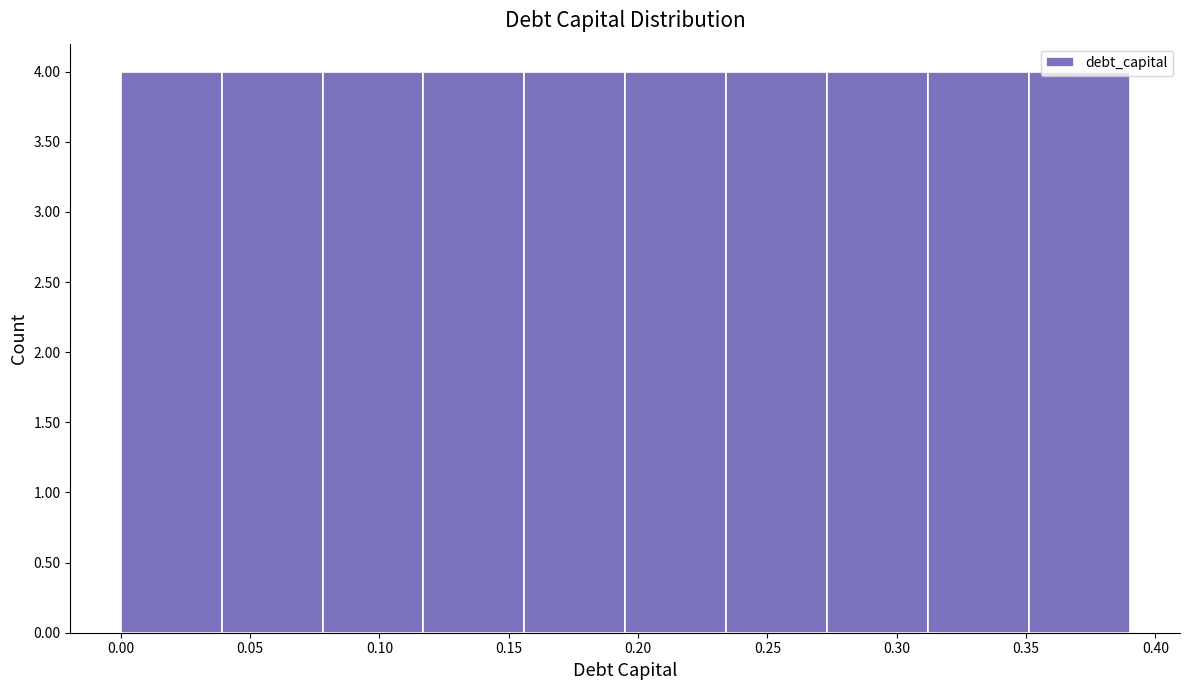

Reading left to right, transcribe this chart: for each bar, give the range it covers on the x-axis and its height. Neither the bar edges nor the heights are printed on the chart, so give them approximately, as read against the axes.

0.000 to 0.039: 4
0.039 to 0.078: 4
0.078 to 0.117: 4
0.117 to 0.156: 4
0.156 to 0.195: 4
0.195 to 0.234: 4
0.234 to 0.273: 4
0.273 to 0.312: 4
0.312 to 0.351: 4
0.351 to 0.390: 4